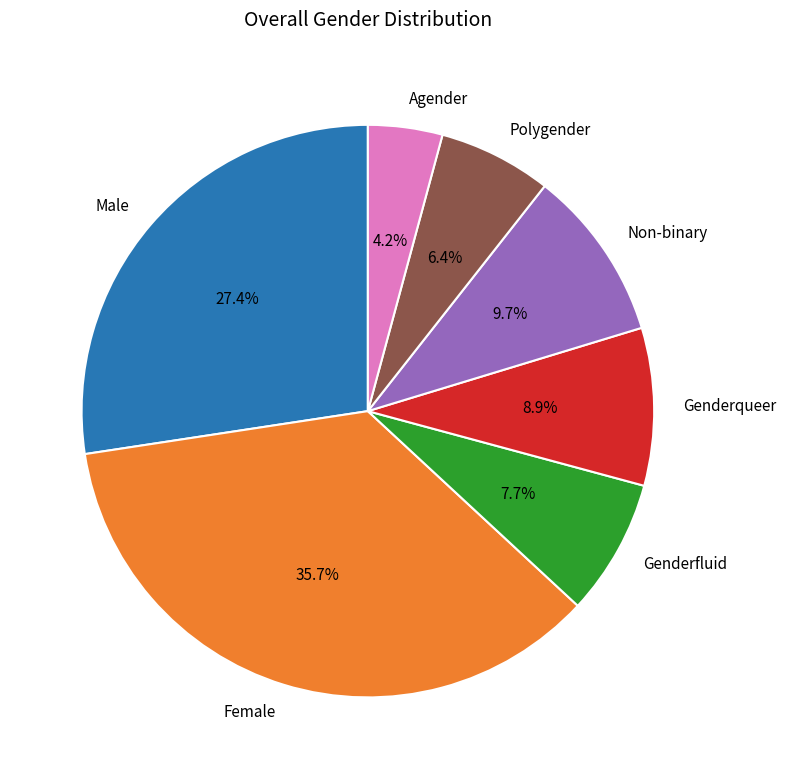

What percentage is the Genderfluid slice, to the nearest percent?

8%